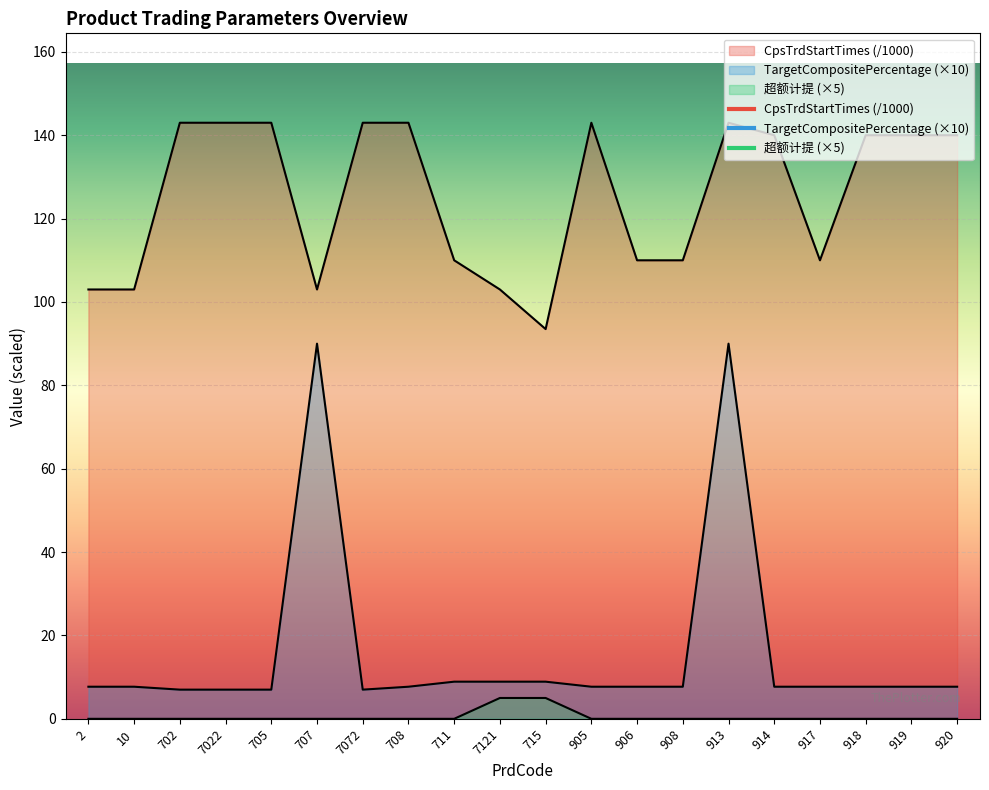

At 708, list the series in order from largest to smallest.

CpsTrdStartTimes, TargetCompositePercentage, 超额计提